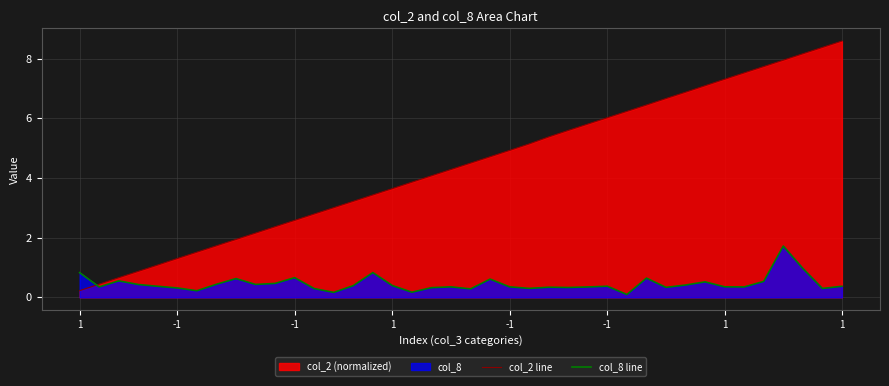

Which category has the highest value across all series?

1